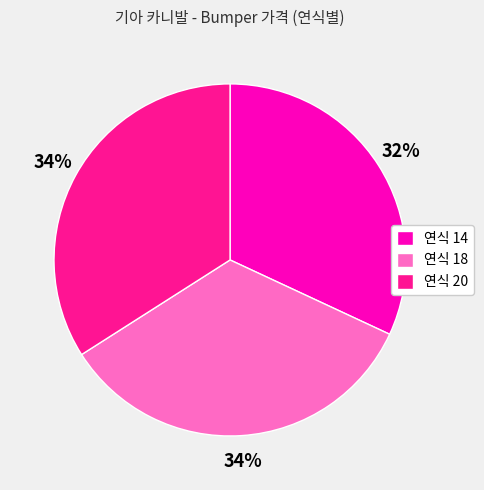

What percentage is the 연식 18 slice, to the nearest percent?

34%